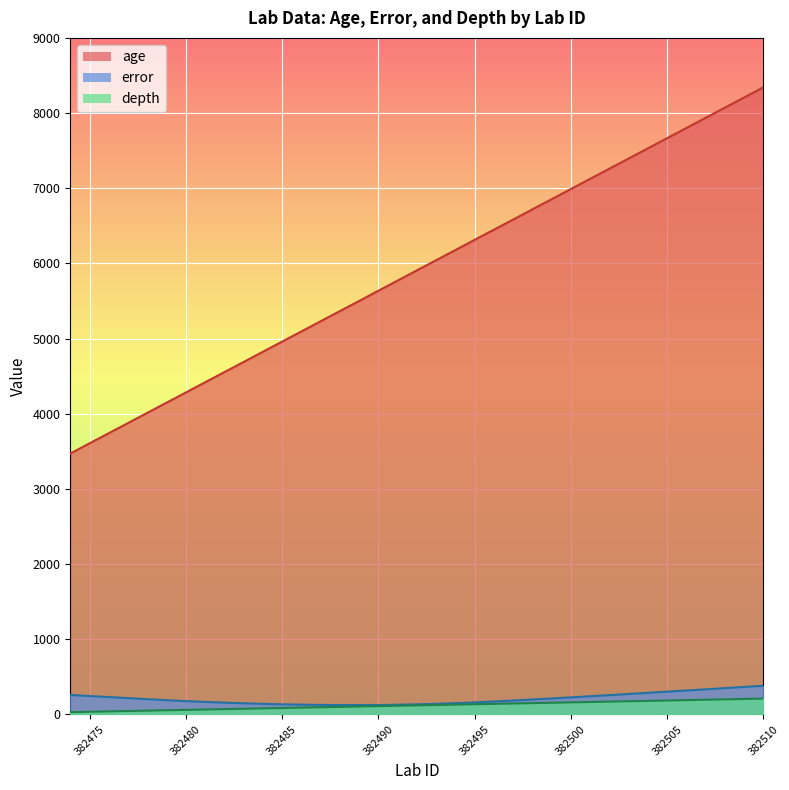

True or false: age and error cross at least once.

False